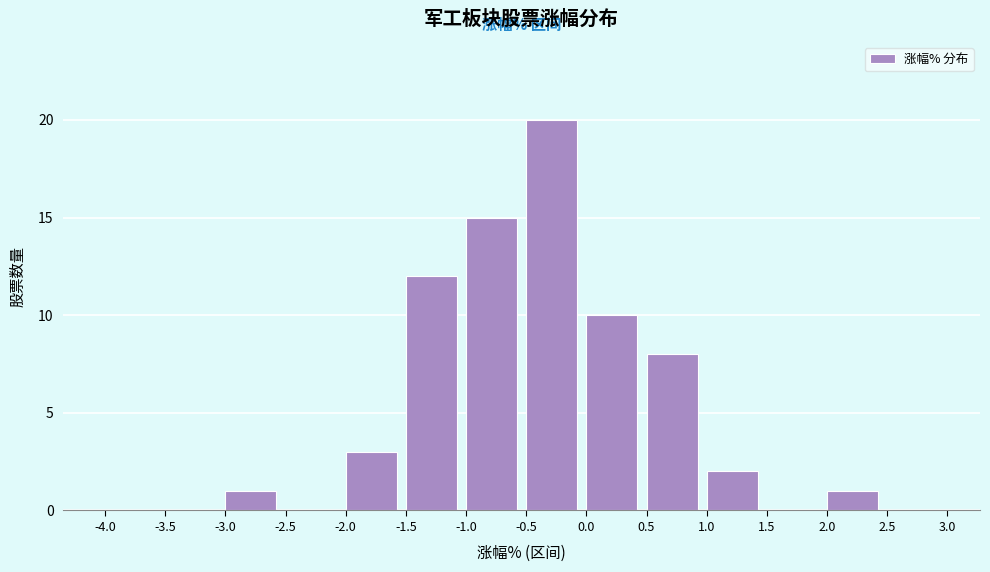

Reading left to right, list every bar in this chart as the range it spans on the x-axis followed by its height. The values are not printed on the chart, so give them approximately, as read against the axis.

-4.0 to -3.5: 0
-3.5 to -3.0: 0
-3.0 to -2.5: 1
-2.5 to -2.0: 0
-2.0 to -1.5: 3
-1.5 to -1.0: 12
-1.0 to -0.5: 15
-0.5 to 0.0: 20
0.0 to 0.5: 10
0.5 to 1.0: 8
1.0 to 1.5: 2
1.5 to 2.0: 0
2.0 to 2.5: 1
2.5 to 3.0: 0